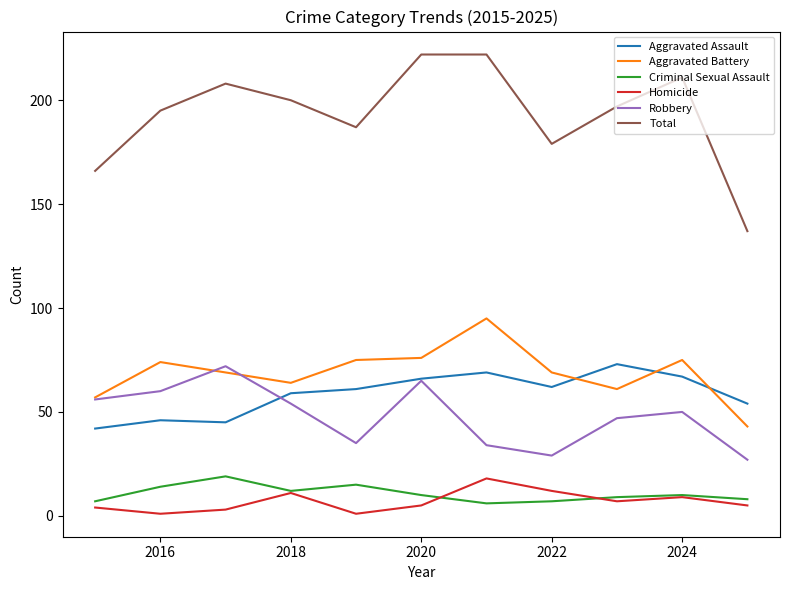

True or false: Aggravated Assault has more than 1 interior local peaks.

True